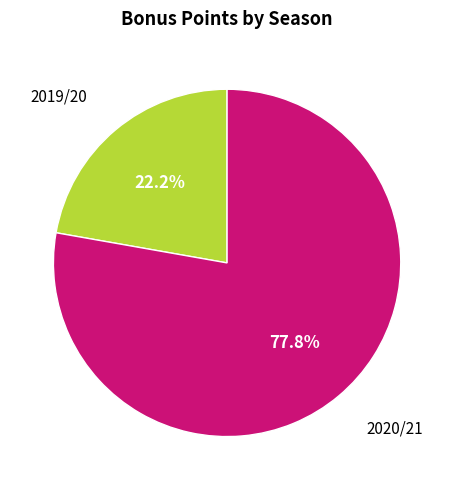

Between 2020/21 and 2019/20, which is larger?

2020/21